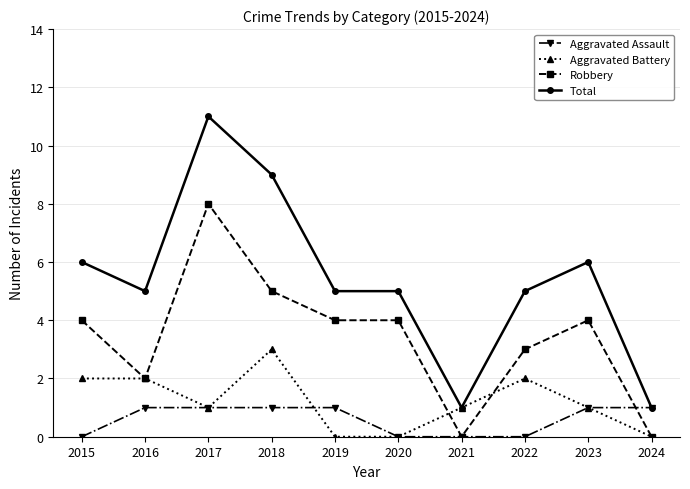

Is it true that Robbery equals 6 at 2015?

False